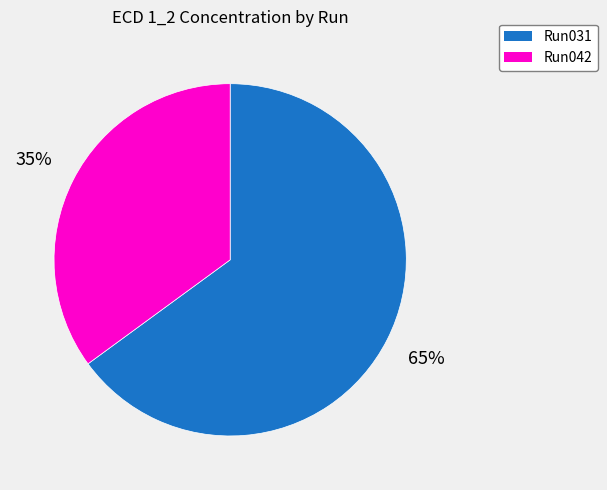

Does any single category account for the majority?

Yes